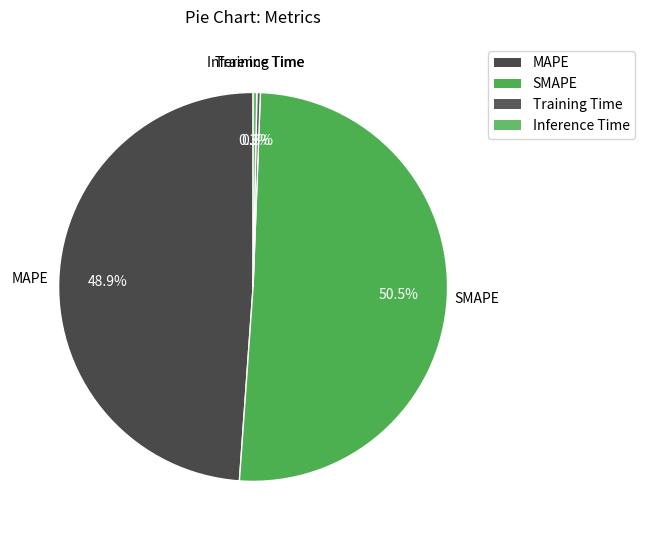

What percentage is NOT represented by MAPE?

51.1%